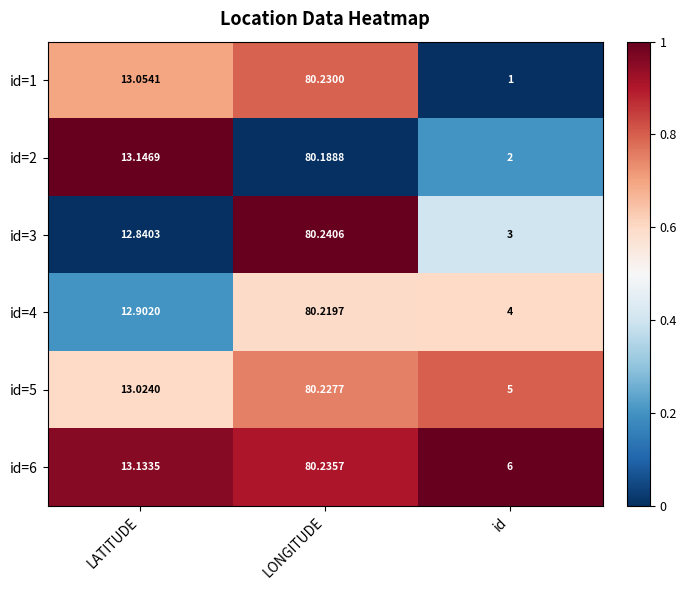

At which category is the sum across all series the highest?

LONGITUDE